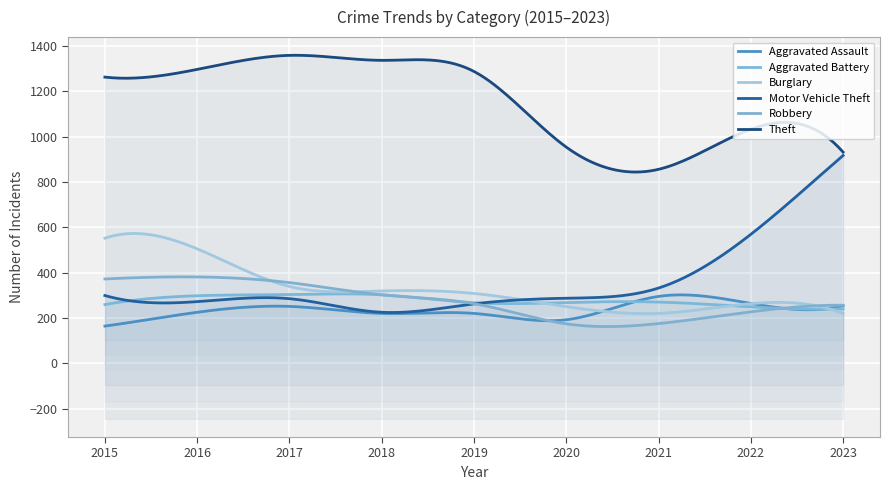

Where does the Robbery series first go above 263?

2015